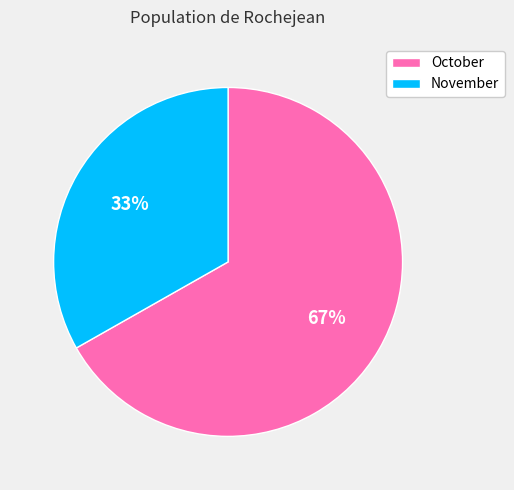

The November slice represents 33% of the pie. True or false?

True